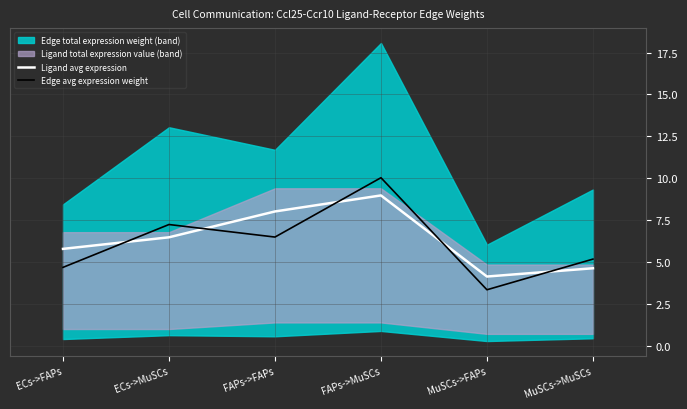

What is the label of the 6th point from the right?

ECs->FAPs